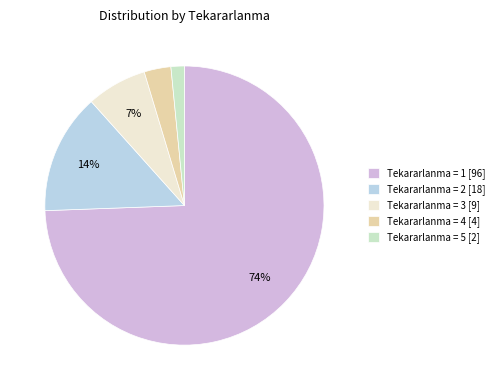

What is the smallest slice in the pie chart?

Tekararlanma = 5 [2]